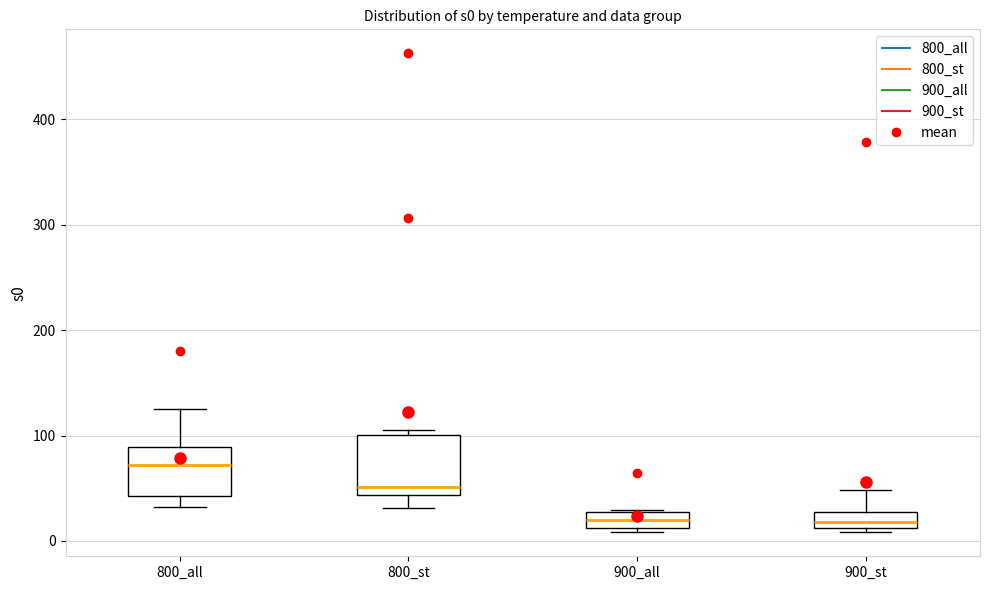

Which box is the tallest, from its lower edge to its upper edge?

800_st